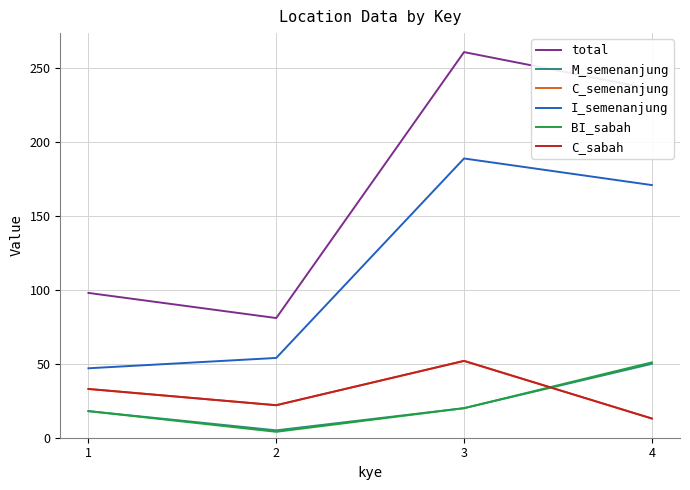

Rank the categories by C_semenanjung value from lowest to highest.

4, 2, 1, 3